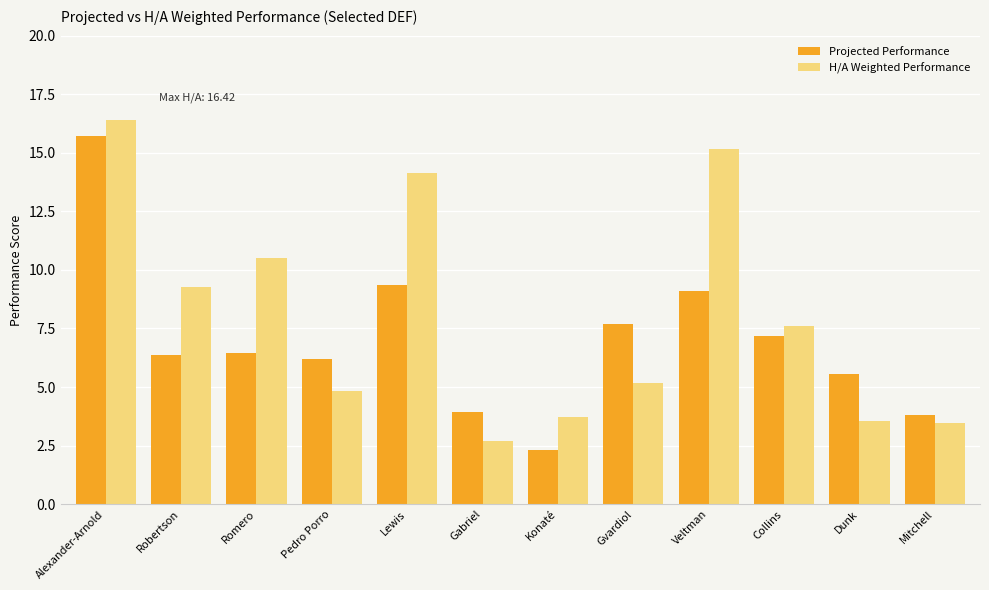

How many bars are there in total?

24